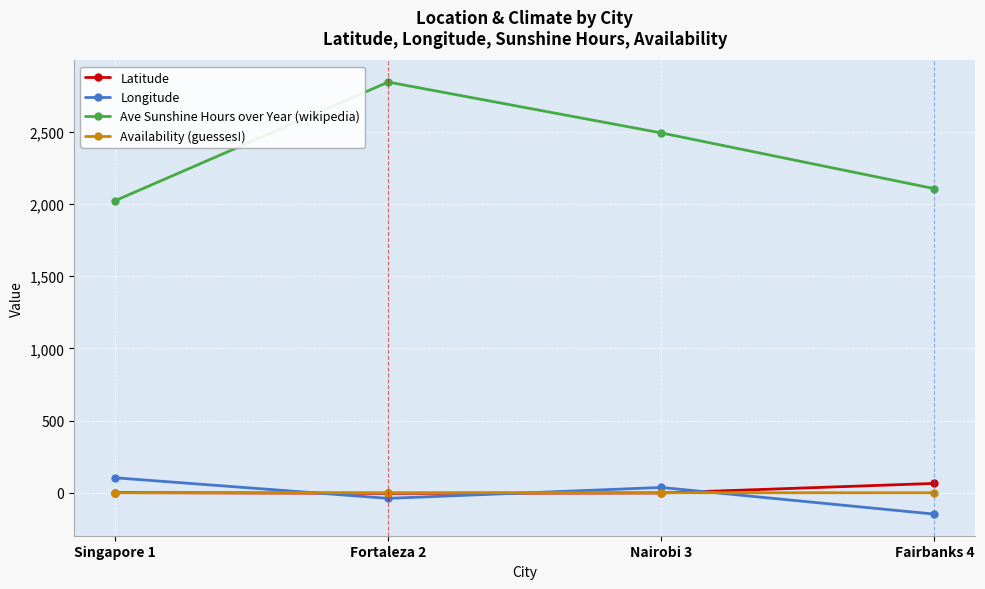

What is the difference between the maximum and minimum values in the Longitude series?

251.5